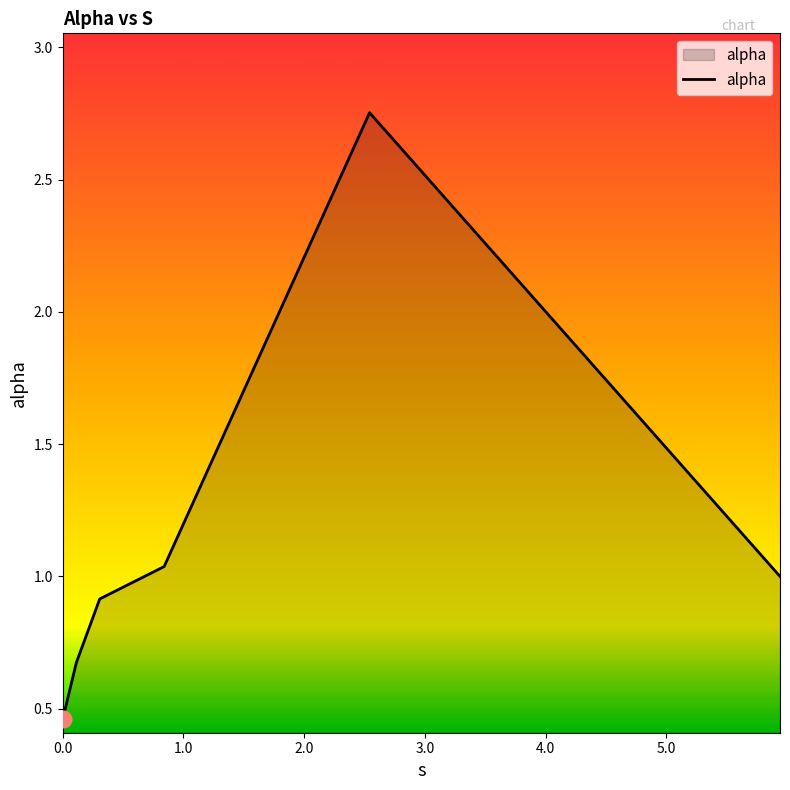

What is the average value?

1.1